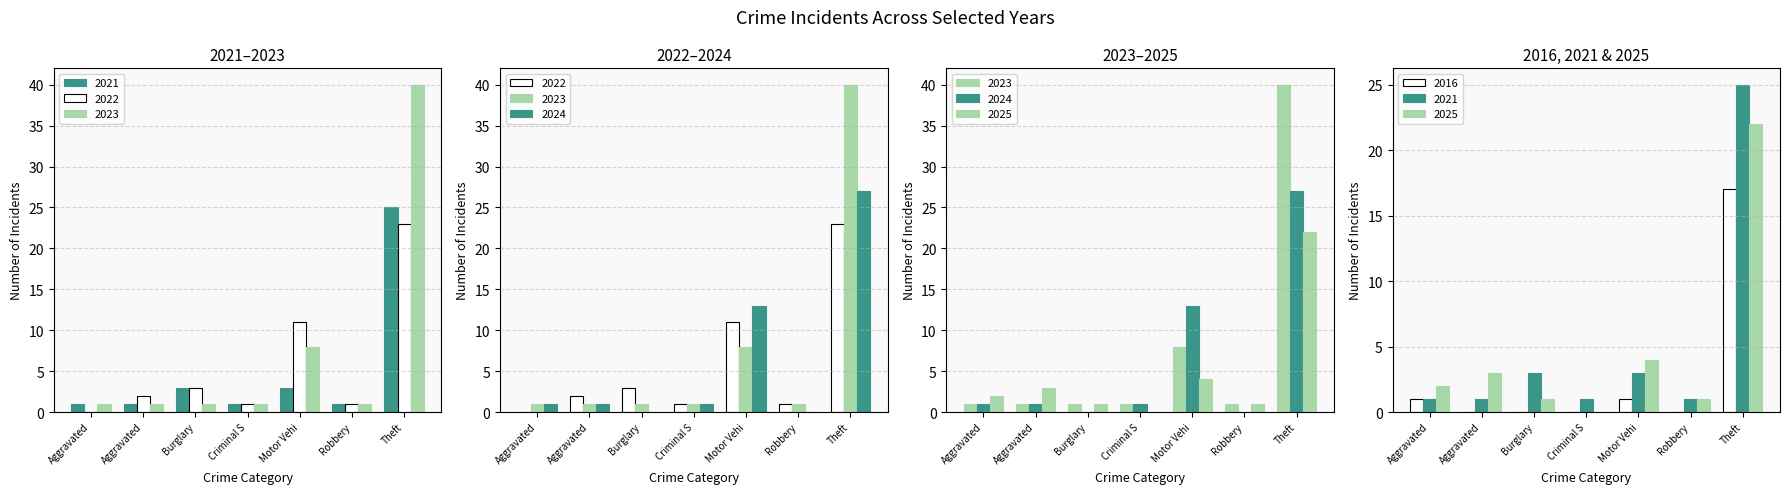

How many positive values does the 2025 series have?

6